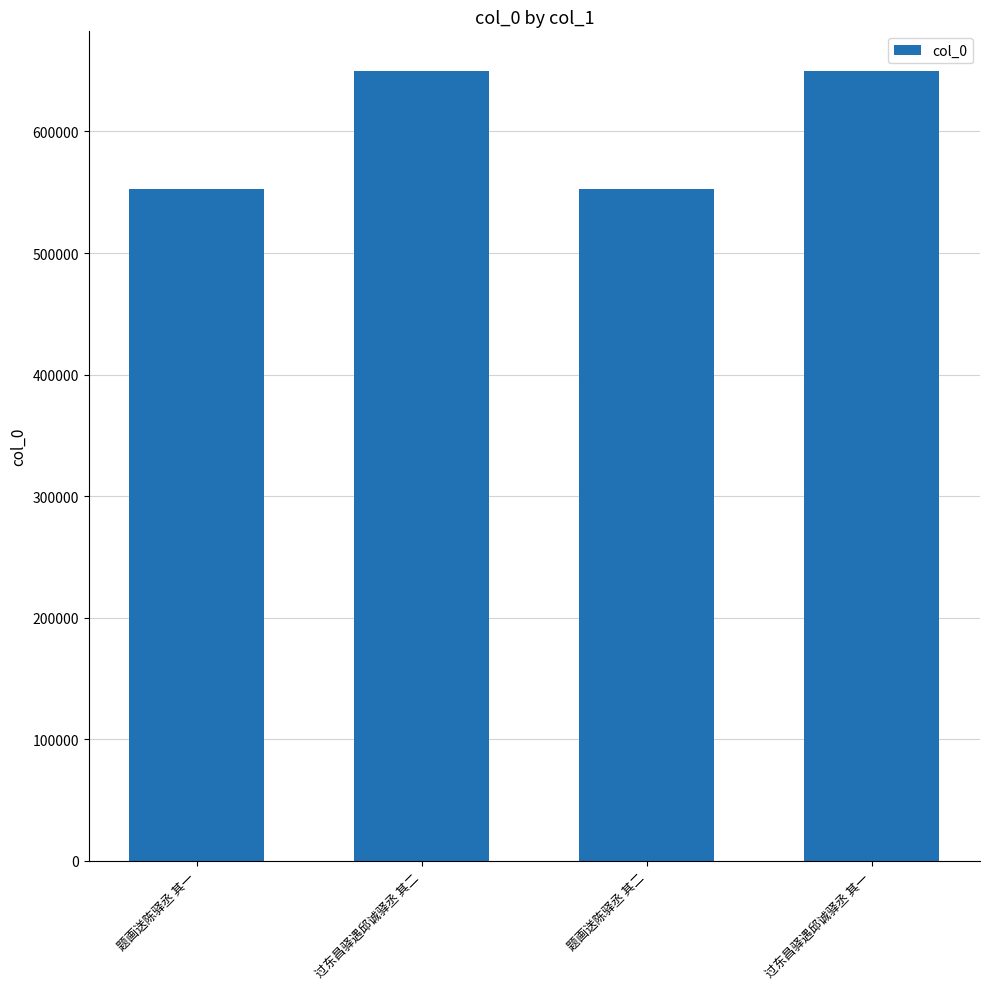

How many distinct data groups are displayed?

1